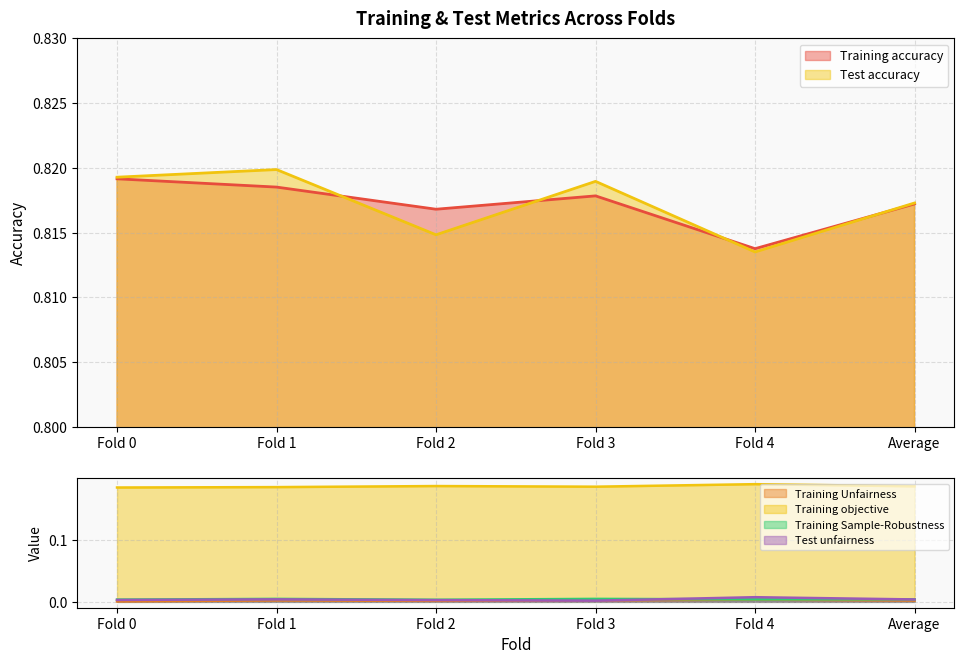

True or false: Training accuracy and Test unfairness intersect in this chart.

False